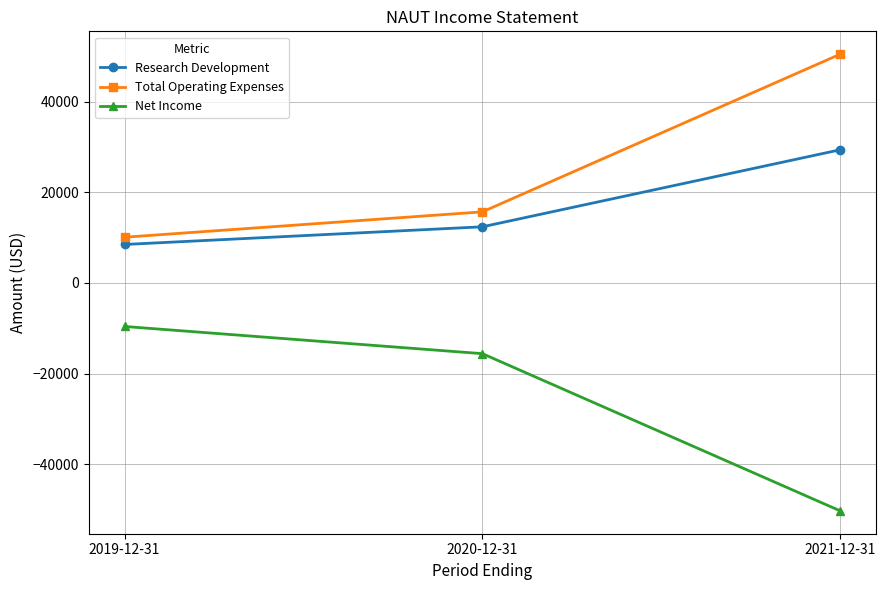

Is it true that Total Operating Expenses equals 66796 at 2021-12-31?

False